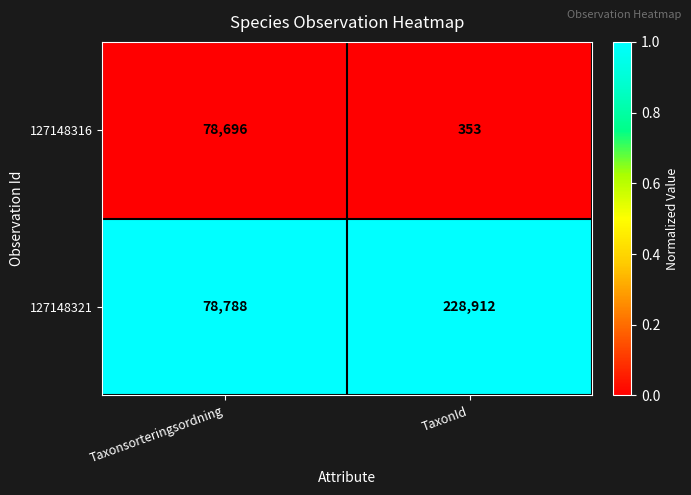

Which label corresponds to the smallest value in the chart?

TaxonId